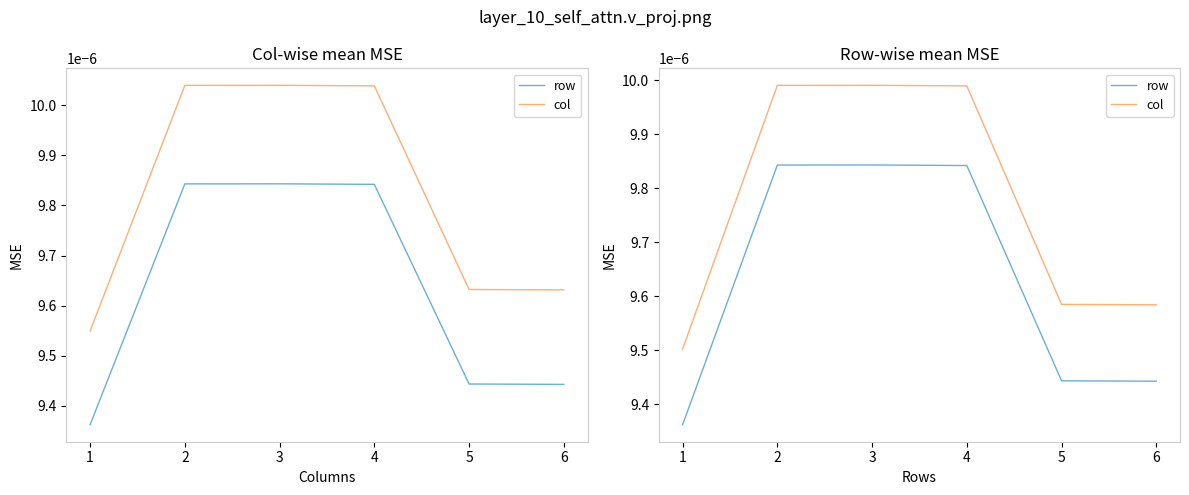

True or false: row and col cross at least once.

False